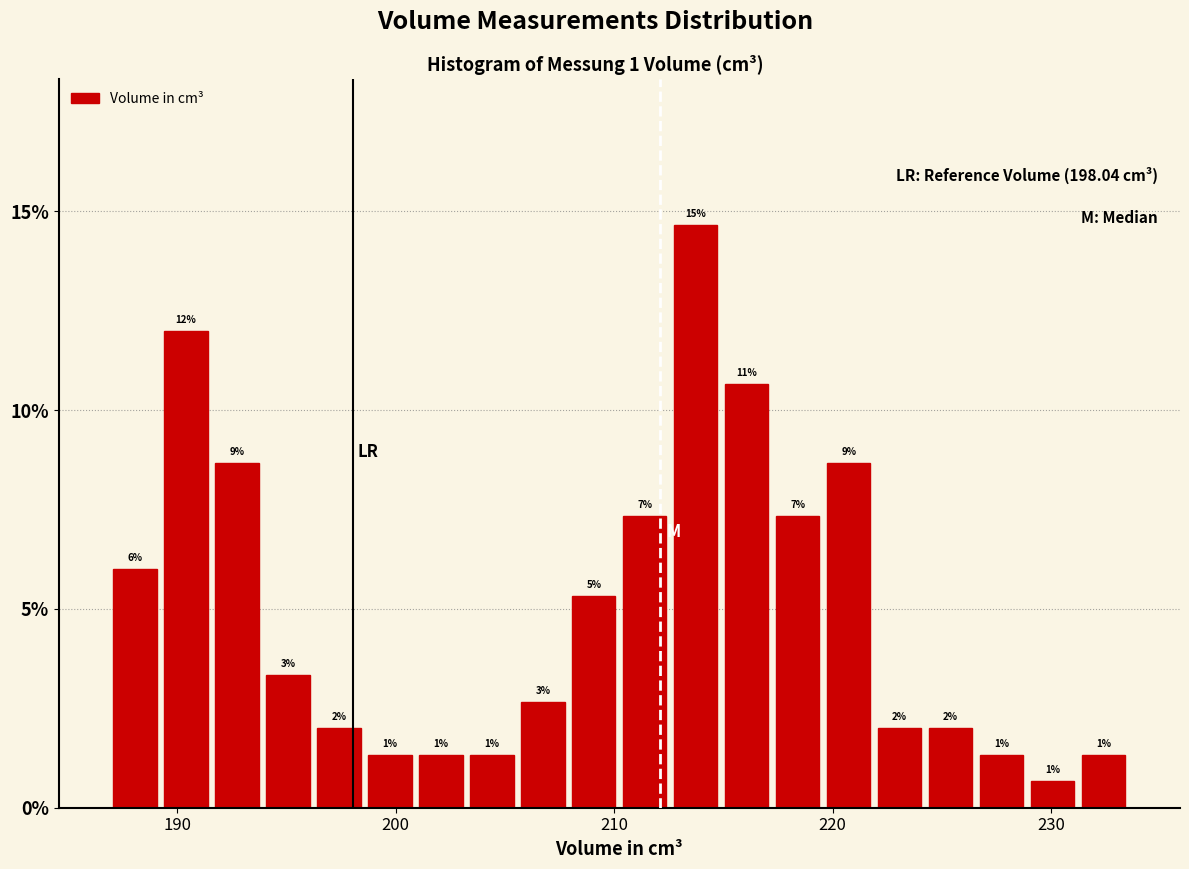

Read against the x-axis, roughly where is the centre of the tallest bar?

214